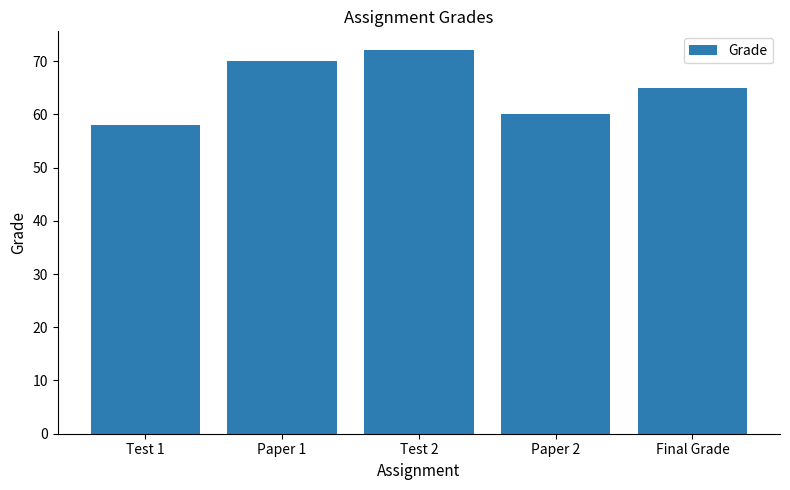

True or false: the data shows 31 at Test 1.

False